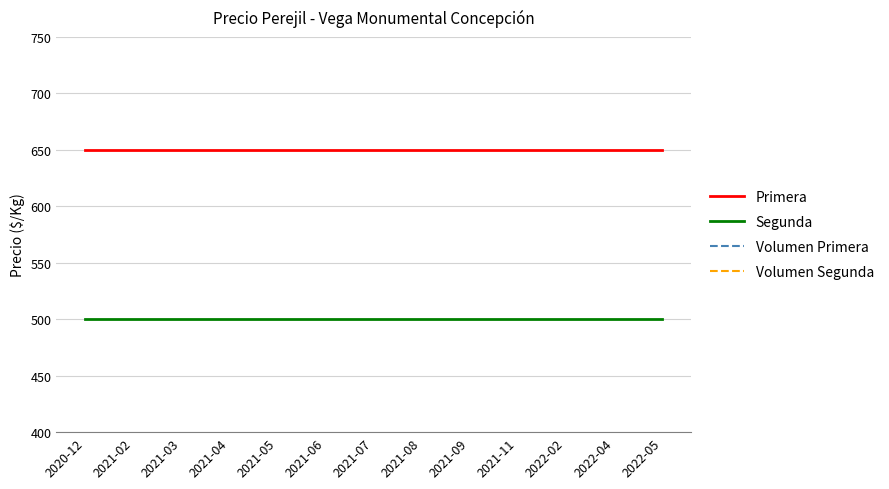

What is the label of the 11th point from the right?

2021-03